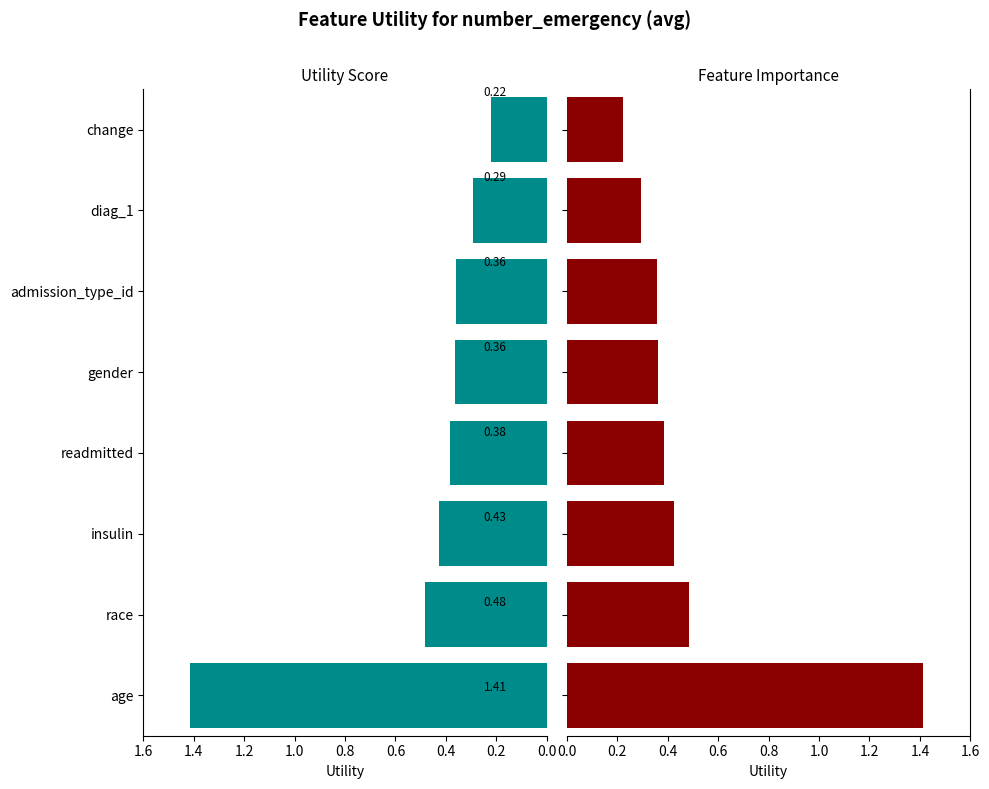

Which has a higher value, change or insulin?

insulin